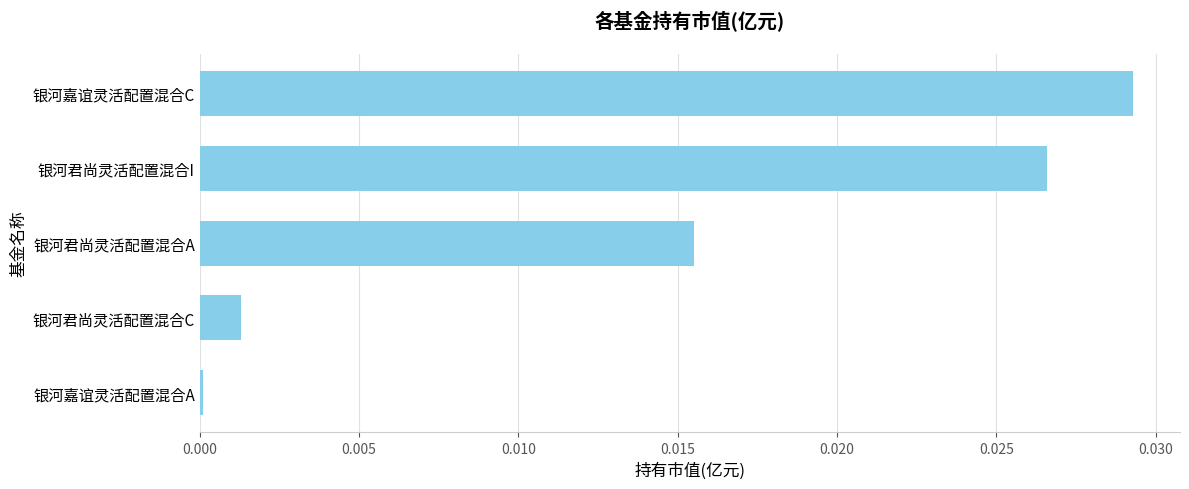

Between 银河嘉谊灵活配置混合C and 银河君尚灵活配置混合I, which is larger?

银河嘉谊灵活配置混合C